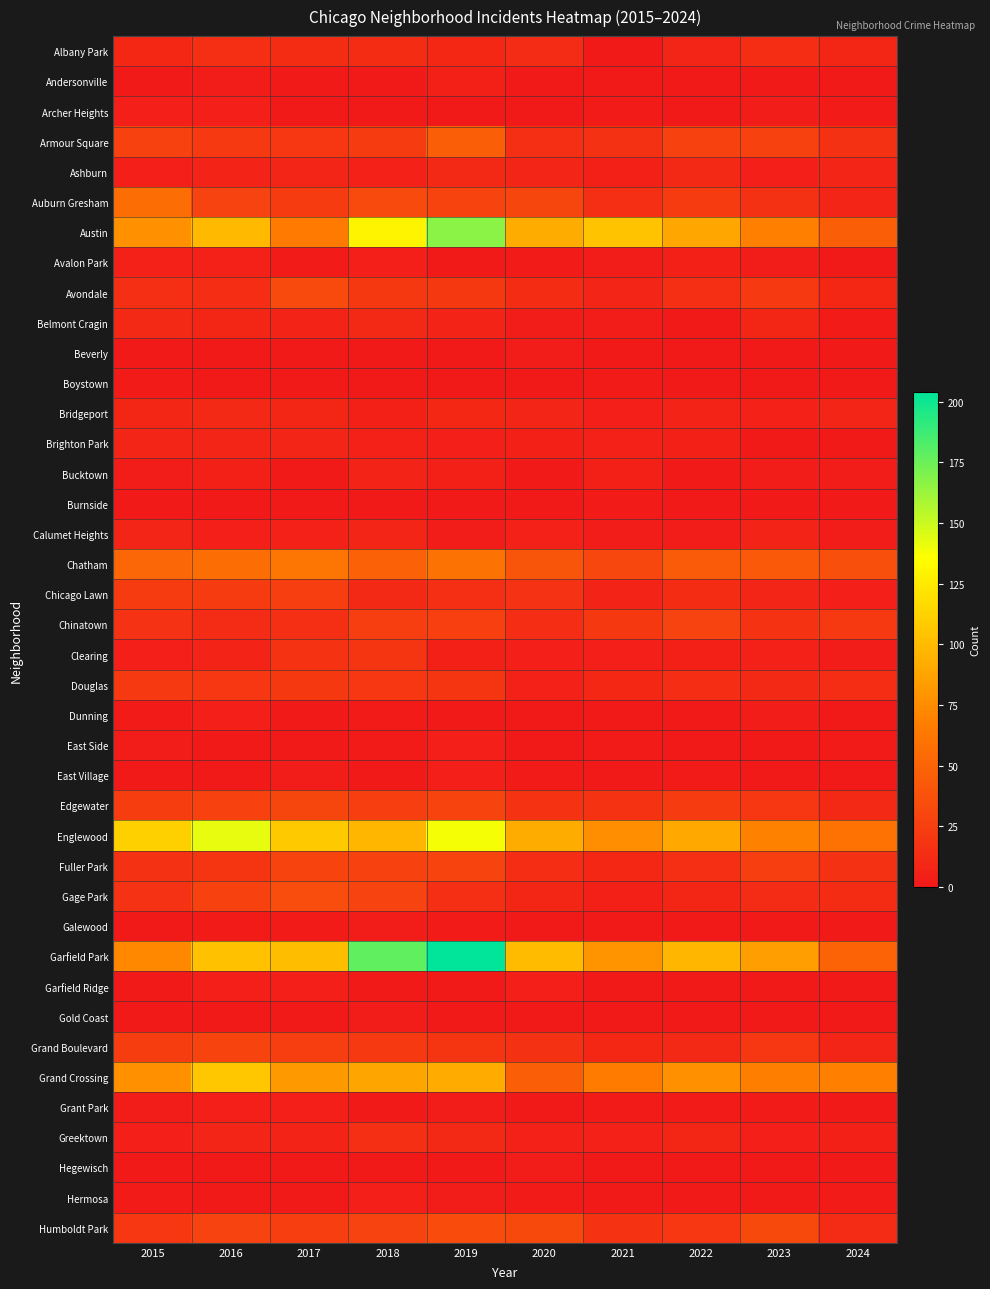

Reading left to right, what are all the values shown in this chart?

Albany Park: 2015=10	2016=15	2017=13	2018=13	2019=10	2020=12	2021=1	2022=8	2023=14	2024=9
Andersonville: 2015=0	2016=3	2017=1	2018=1	2019=5	2020=1	2021=1	2022=0	2023=0	2024=0
Archer Heights: 2015=4	2016=4	2017=0	2018=1	2019=1	2020=0	2021=2	2022=0	2023=3	2024=2
Armour Square: 2015=27	2016=22	2017=20	2018=23	2019=47	2020=15	2021=16	2022=27	2023=27	2024=16
Ashburn: 2015=4	2016=7	2017=8	2018=6	2019=11	2020=8	2021=5	2022=11	2023=4	2024=8
Auburn Gresham: 2015=56	2016=28	2017=23	2018=33	2019=29	2020=30	2021=15	2022=23	2023=16	2024=8
Austin: 2015=78	2016=99	2017=65	2018=130	2019=167	2020=92	2021=104	2022=89	2023=68	2024=47
Avalon Park: 2015=6	2016=6	2017=2	2018=4	2019=0	2020=2	2021=3	2022=5	2023=3	2024=1
Avondale: 2015=15	2016=14	2017=33	2018=21	2019=21	2020=13	2021=8	2022=15	2023=22	2024=10
Belmont Cragin: 2015=11	2016=9	2017=7	2018=11	2019=7	2020=3	2021=3	2022=1	2023=9	2024=2
Beverly: 2015=0	2016=1	2017=1	2018=1	2019=0	2020=3	2021=0	2022=1	2023=1	2024=1
Boystown: 2015=2	2016=0	2017=0	2018=1	2019=0	2020=0	2021=2	2022=0	2023=1	2024=0
Bridgeport: 2015=9	2016=11	2017=9	2018=5	2019=10	2020=8	2021=4	2022=7	2023=6	2024=8
Brighton Park: 2015=8	2016=8	2017=8	2018=6	2019=4	2020=5	2021=6	2022=5	2023=0	2024=1
Bucktown: 2015=3	2016=5	2017=1	2018=7	2019=5	2020=1	2021=5	2022=1	2023=3	2024=3
Burnside: 2015=0	2016=1	2017=1	2018=1	2019=0	2020=0	2021=2	2022=0	2023=0	2024=1
Calumet Heights: 2015=8	2016=4	2017=6	2018=8	2019=3	2020=6	2021=3	2022=3	2023=7	2024=3
Chatham: 2015=51	2016=57	2017=62	2018=48	2019=60	2020=40	2021=31	2022=44	2023=43	2024=36
Chicago Lawn: 2015=23	2016=23	2017=25	2018=11	2019=15	2020=17	2021=7	2022=13	2023=8	2024=4
Chinatown: 2015=17	2016=12	2017=15	2018=25	2019=26	2020=14	2021=21	2022=28	2023=18	2024=22
Clearing: 2015=4	2016=7	2017=18	2018=19	2019=5	2020=4	2021=4	2022=5	2023=6	2024=3
Douglas: 2015=22	2016=20	2017=21	2018=20	2019=19	2020=6	2021=10	2022=14	2023=11	2024=14
Dunning: 2015=2	2016=4	2017=1	2018=2	2019=0	2020=1	2021=0	2022=1	2023=3	2024=0
East Side: 2015=3	2016=1	2017=1	2018=2	2019=4	2020=0	2021=2	2022=0	2023=0	2024=2
East Village: 2015=1	2016=1	2017=3	2018=0	2019=4	2020=2	2021=1	2022=2	2023=1	2024=1
Edgewater: 2015=24	2016=27	2017=30	2018=25	2019=29	2020=18	2021=18	2022=23	2023=20	2024=11
Englewood: 2015=111	2016=142	2017=107	2018=98	2019=138	2020=92	2021=76	2022=90	2023=69	2024=59
Fuller Park: 2015=16	2016=19	2017=29	2018=27	2019=29	2020=14	2021=10	2022=15	2023=25	2024=16
Gage Park: 2015=17	2016=27	2017=35	2018=28	2019=15	2020=9	2021=5	2022=9	2023=12	2024=13
Galewood: 2015=0	2016=2	2017=2	2018=3	2019=2	2020=0	2021=1	2022=1	2023=1	2024=0
Garfield Park: 2015=73	2016=103	2017=101	2018=178	2019=204	2020=100	2021=79	2022=98	2023=85	2024=50
Garfield Ridge: 2015=1	2016=4	2017=4	2018=1	2019=1	2020=4	2021=1	2022=1	2023=1	2024=0
Gold Coast: 2015=1	2016=1	2017=1	2018=3	2019=0	2020=0	2021=0	2022=1	2023=1	2024=0
Grand Boulevard: 2015=24	2016=29	2017=25	2018=22	2019=19	2020=16	2021=10	2022=11	2023=20	2024=8
Grand Crossing: 2015=77	2016=106	2017=82	2018=88	2019=91	2020=47	2021=66	2022=77	2023=67	2024=68
Grant Park: 2015=3	2016=4	2017=4	2018=0	2019=3	2020=1	2021=2	2022=2	2023=2	2024=1
Greektown: 2015=4	2016=8	2017=7	2018=15	2019=11	2020=6	2021=6	2022=9	2023=4	2024=5
Hegewisch: 2015=1	2016=0	2017=1	2018=0	2019=0	2020=3	2021=0	2022=0	2023=0	2024=1
Hermosa: 2015=2	2016=0	2017=0	2018=4	2019=3	2020=2	2021=0	2022=1	2023=1	2024=2
Humboldt Park: 2015=20	2016=28	2017=25	2018=28	2019=34	2020=32	2021=18	2022=20	2023=32	2024=12